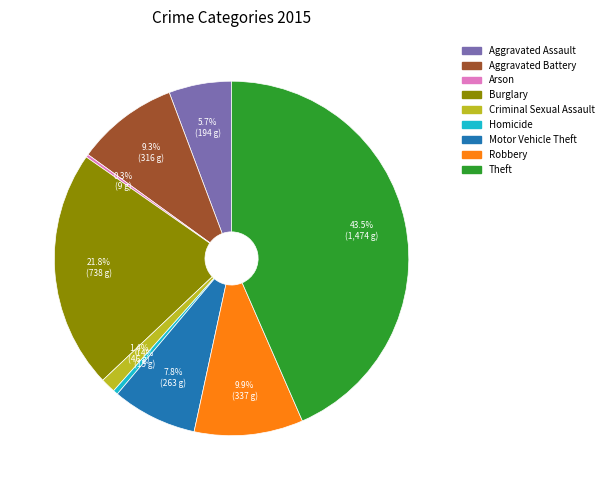

What portion of the pie excludes Homicide?

99.6%